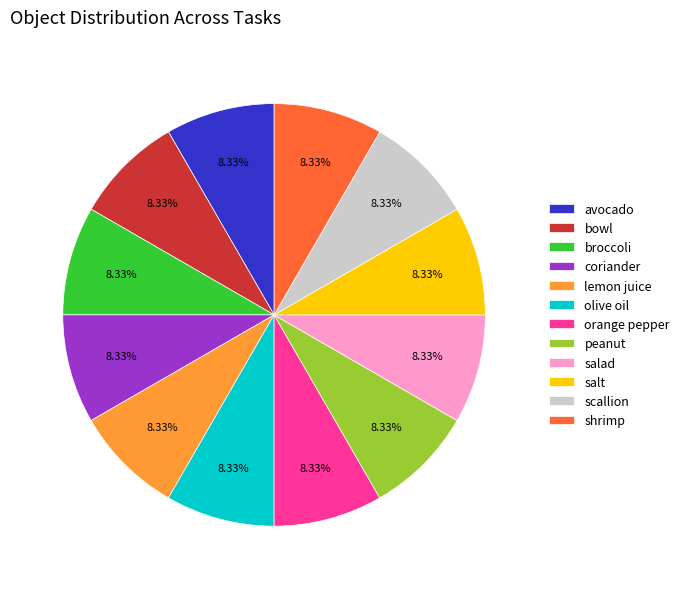

How many segments does this pie chart have?

12